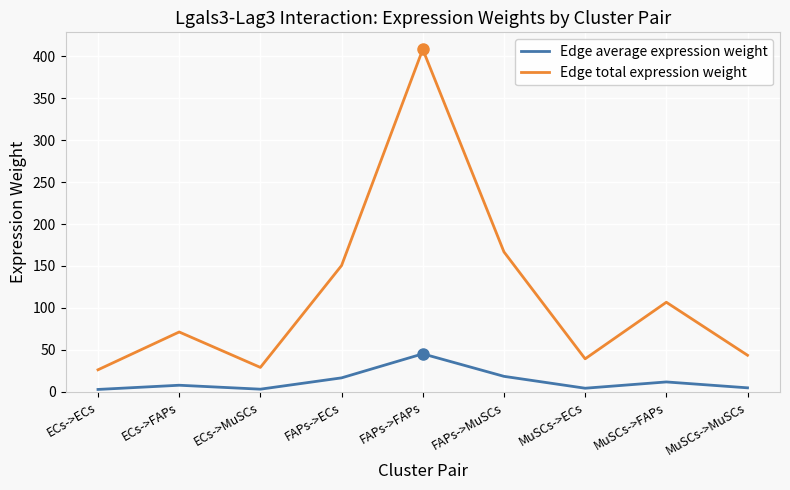

True or false: Edge total expression weight and Edge average expression weight cross at least once.

False